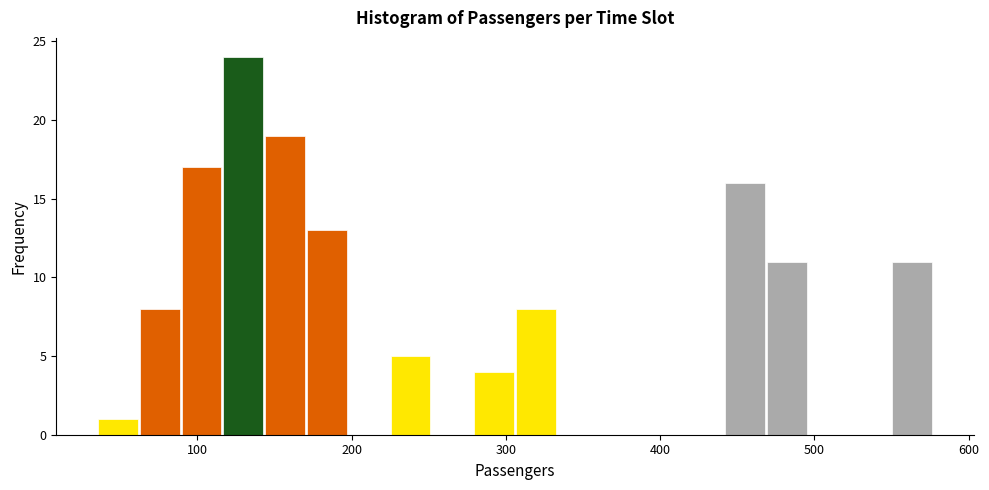

Read against the x-axis, roughly where is the centre of the tallest bar?

130